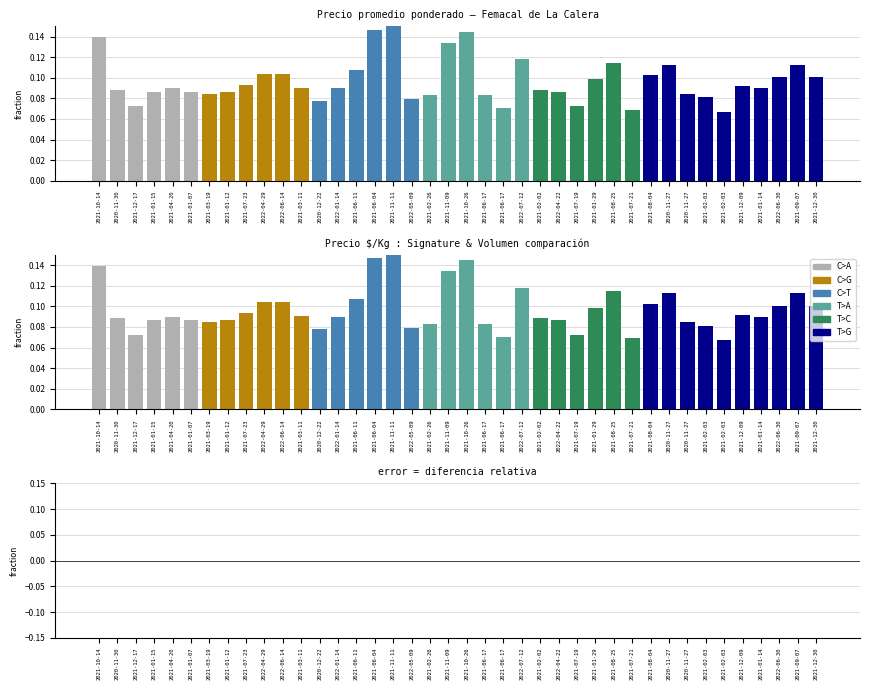

Reading left to right, what are all the values shown in this chart?

Precio promedio ponderado: 0.1	0.1	0.1	0.1	0.1	0.1	0.1	0.1	0.1	0.1	0.1	0.1	0.1	0.1	0.1	0.1	0.1	0.1	0.1	0.1	0.1	0.1	0.1	0.1	0.1	0.1	0.1	0.1	0.1	0.1	0.1	0.1	0.1	0.1	0.1	0.1	0.1	0.1	0.1	0.1
Precio $/Kg: 0.1	0.1	0.1	0.1	0.1	0.1	0.1	0.1	0.1	0.1	0.1	0.1	0.1	0.1	0.1	0.1	0.1	0.1	0.1	0.1	0.1	0.1	0.1	0.1	0.1	0.1	0.1	0.1	0.1	0.1	0.1	0.1	0.1	0.1	0.1	0.1	0.1	0.1	0.1	0.1
diferencia: 0.0	-0.0	-0.0	0.0	0.0	-0.0	-0.0	-0.0	-0.0	-0.0	-0.0	0.0	-0.0	0.0	-0.0	0.0	0.0	-0.0	0.0	-0.0	-0.0	-0.0	-0.0	0.0	-0.0	-0.0	-0.0	-0.0	-0.0	-0.0	-0.0	-0.0	-0.0	-0.0	-0.0	-0.0	-0.0	0.0	-0.0	0.0